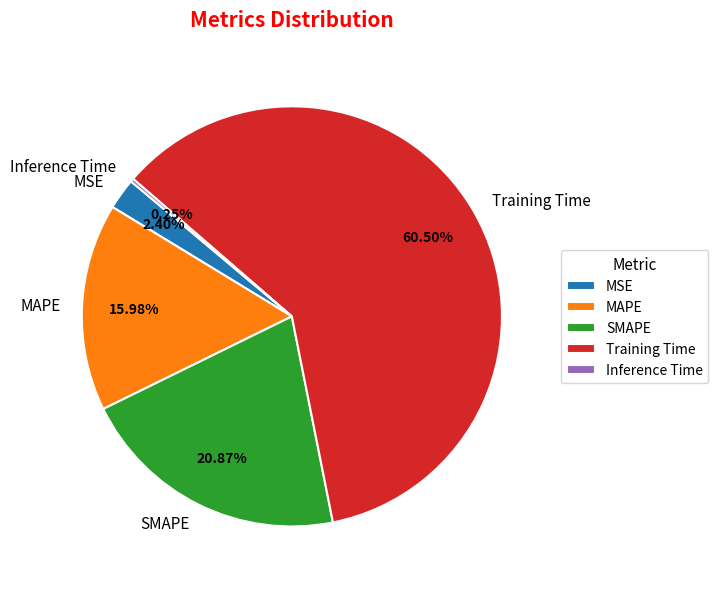

What percentage is the SMAPE slice, to the nearest percent?

21%